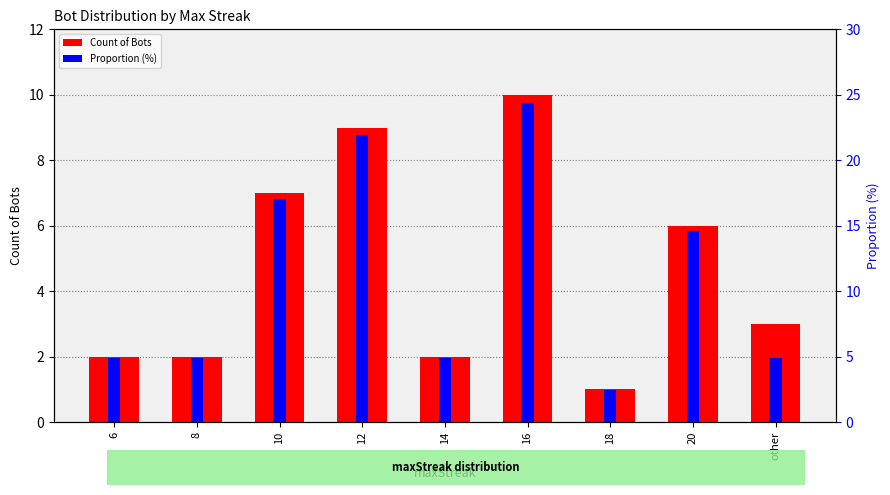

The Count of Bots series shows 3.1 at 14. True or false?

False